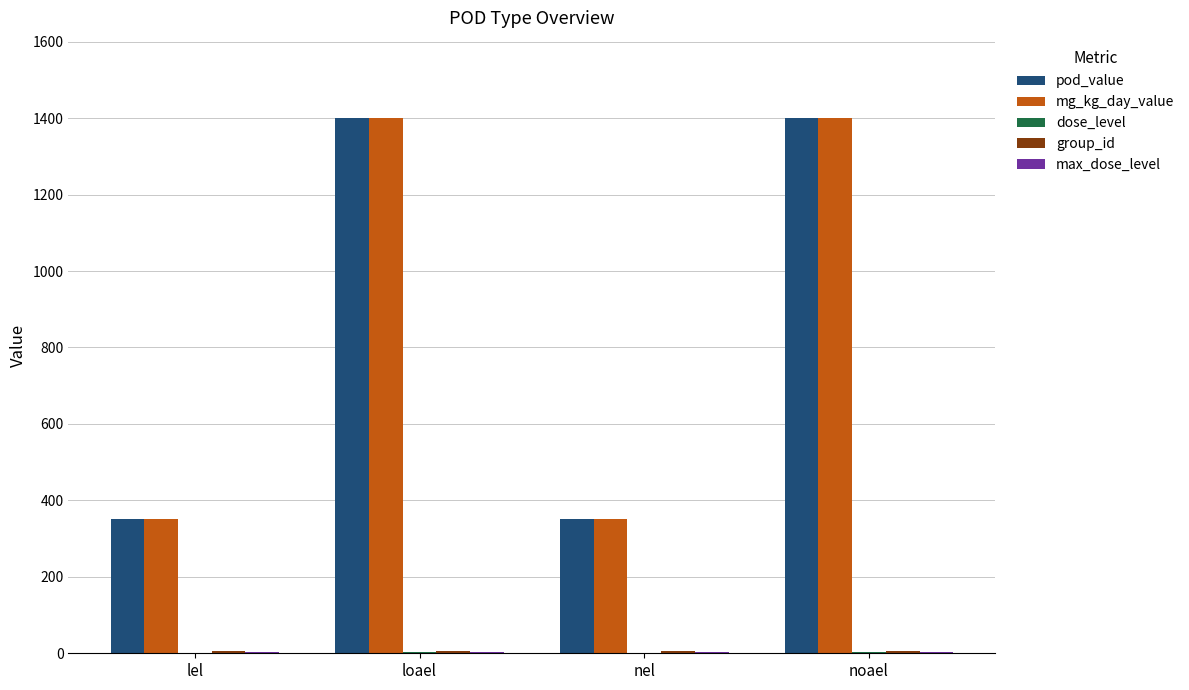

What is the total value across all series at loael?

2812